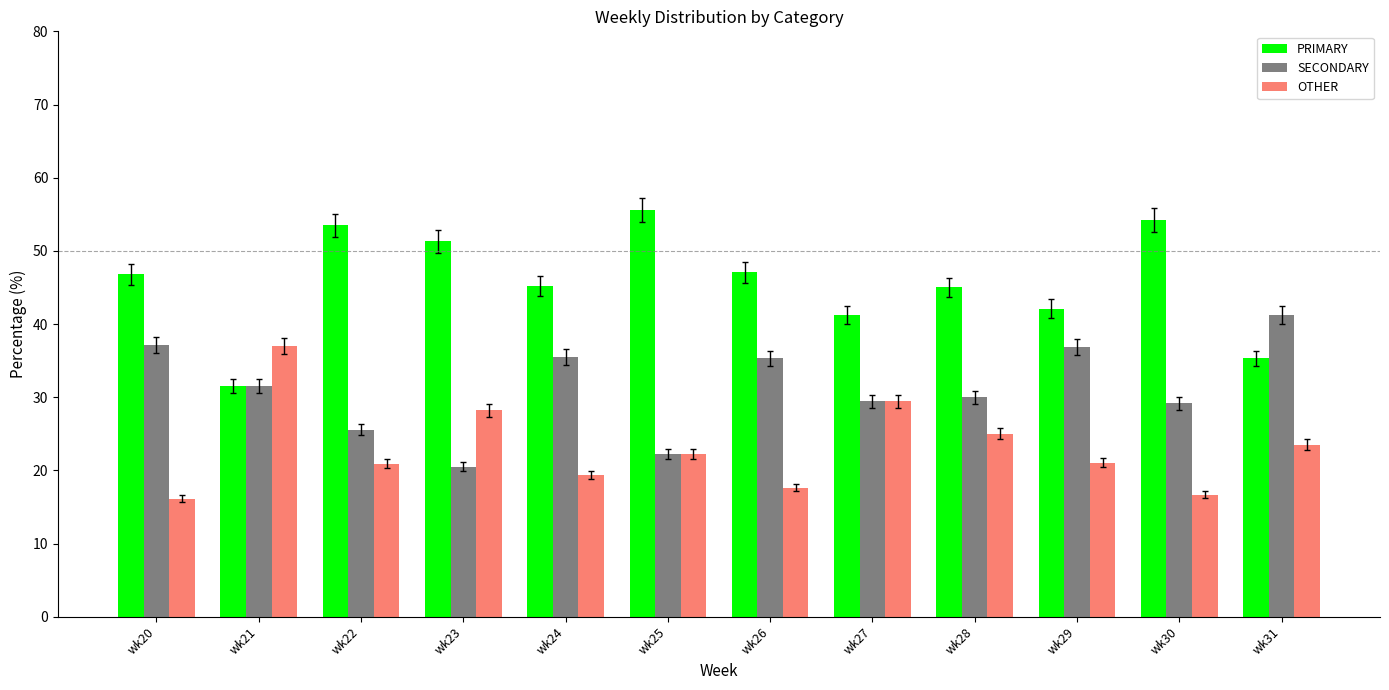

Which series has the largest total across all categories?

PRIMARY